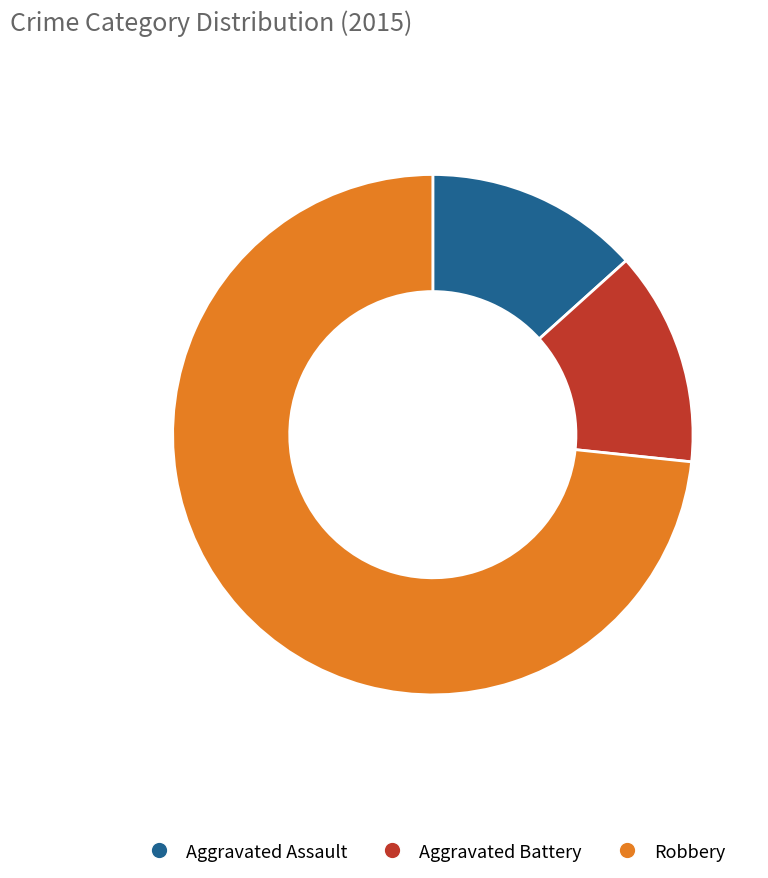

What is the ratio of the value at Robbery to the value at Aggravated Battery?

5.5